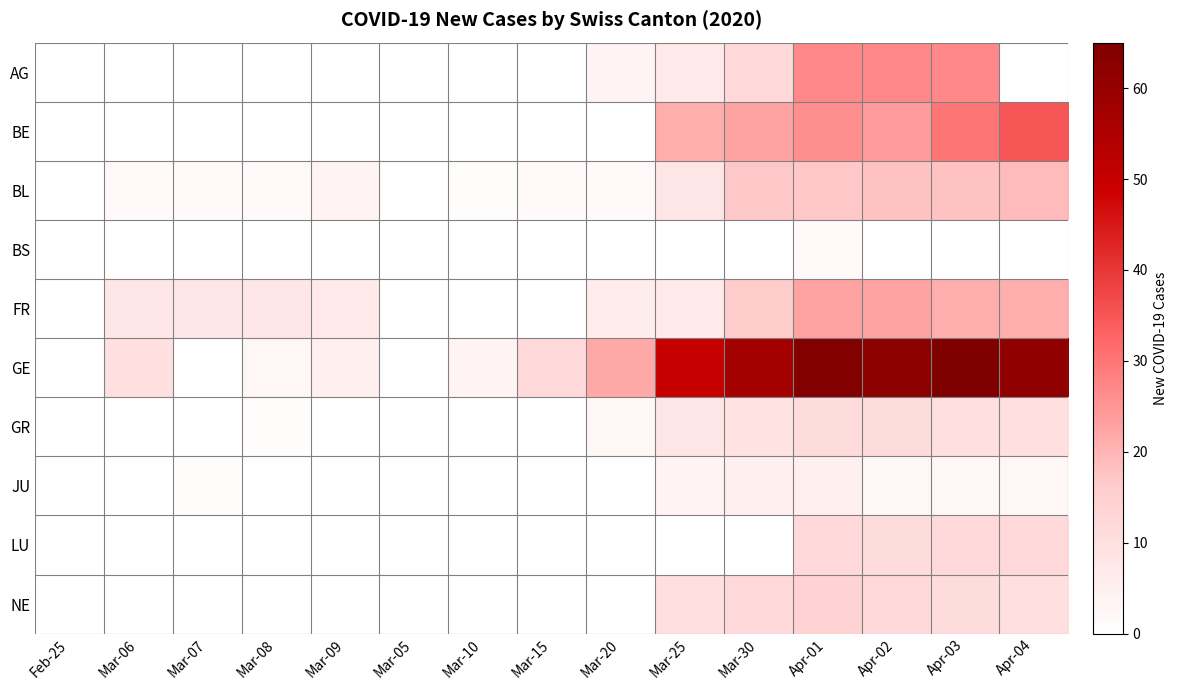

Which series has the largest total across all categories?

GE